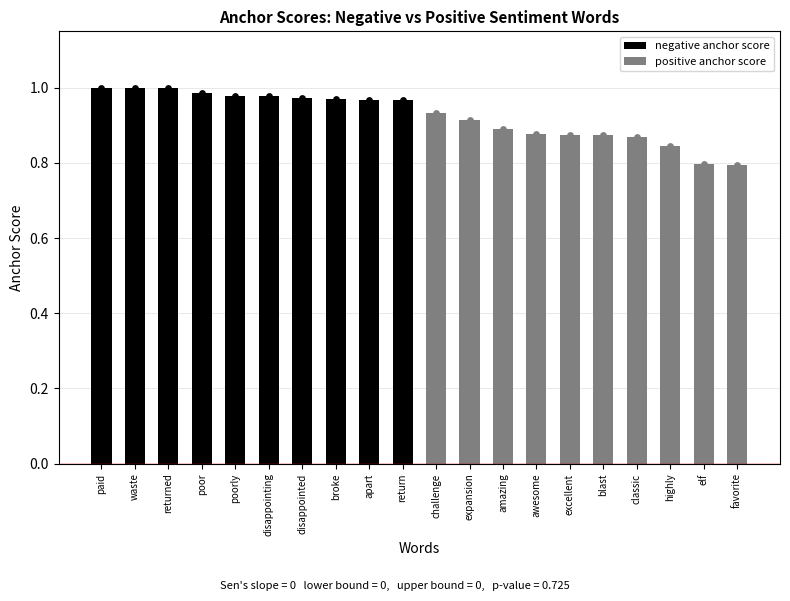

What are all the series names shown in the legend?

negative anchor score, positive anchor score